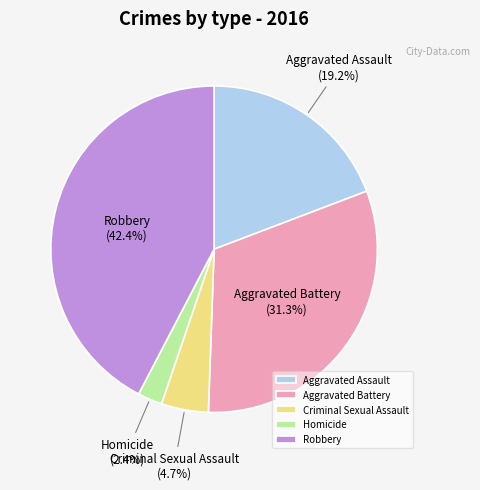

The Aggravated Battery slice represents 20% of the pie. True or false?

False